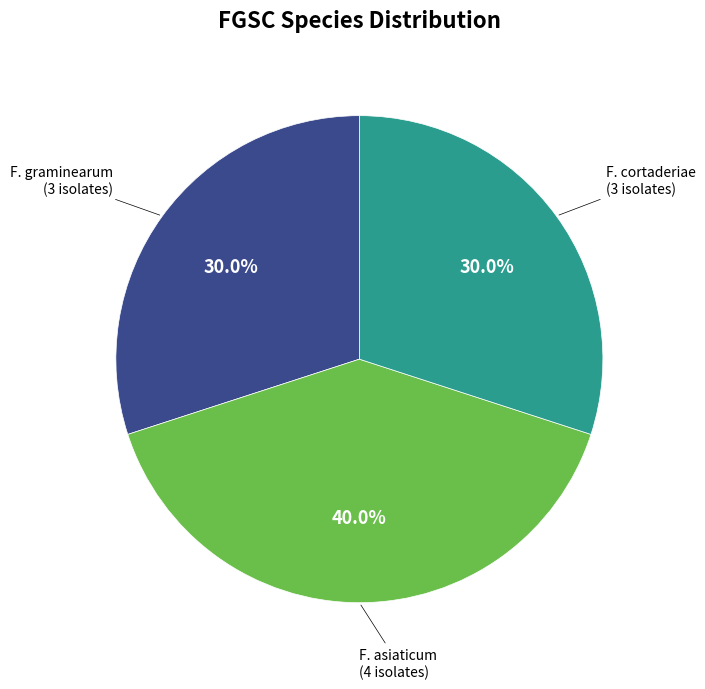

Is F. asiaticum the majority of the pie?

No